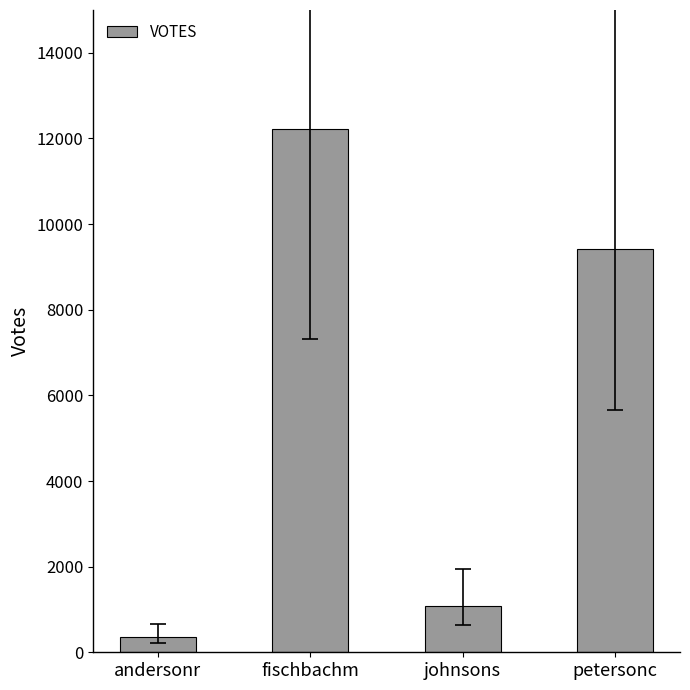

At which label is the value closest to 6287?

petersonc